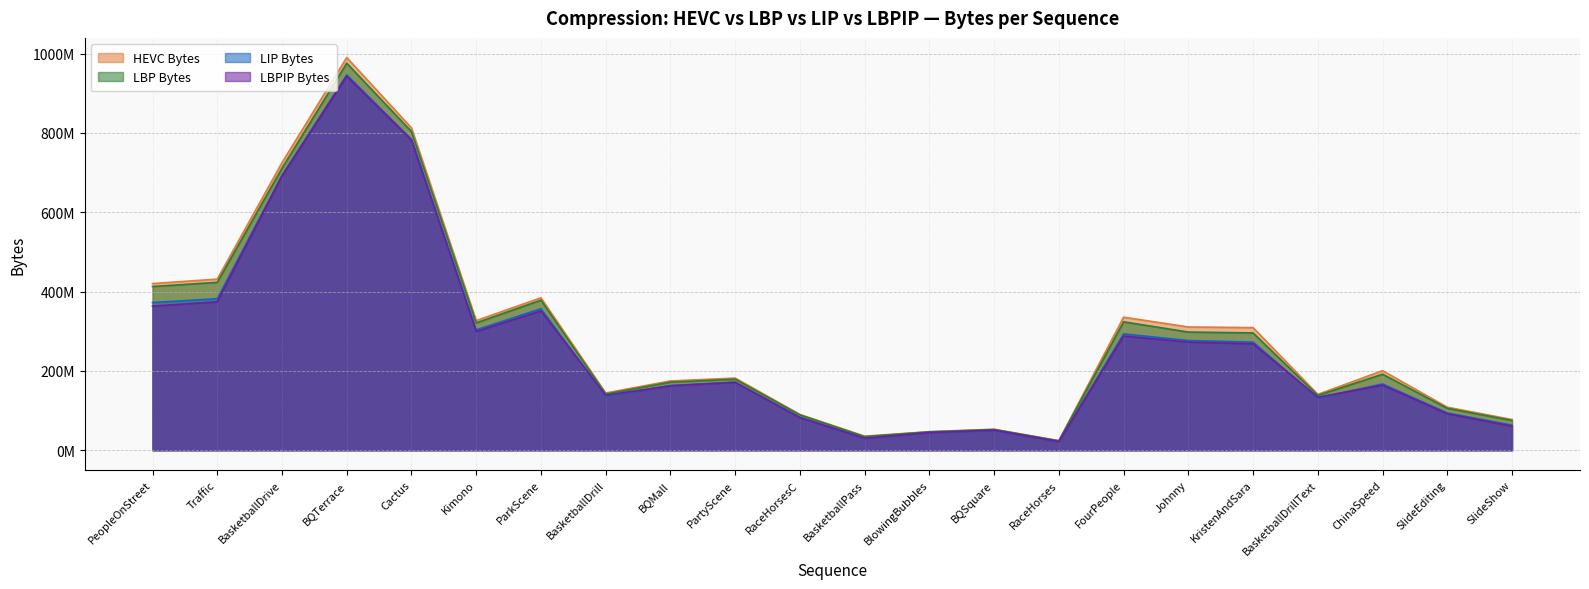

How many distinct data groups are displayed?

4